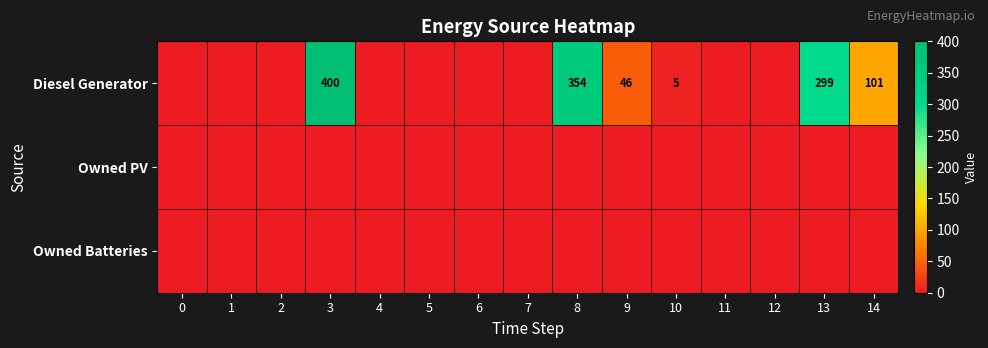

True or false: Diesel Generator has a value of 7 at 10.

False